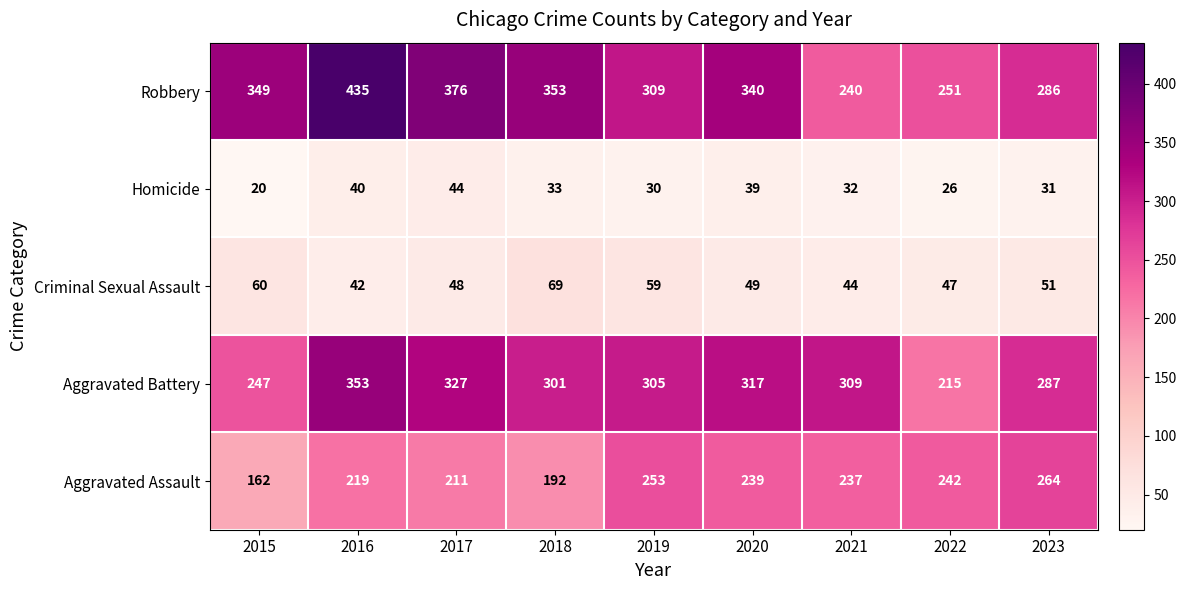

What is the maximum value for Criminal Sexual Assault?

69